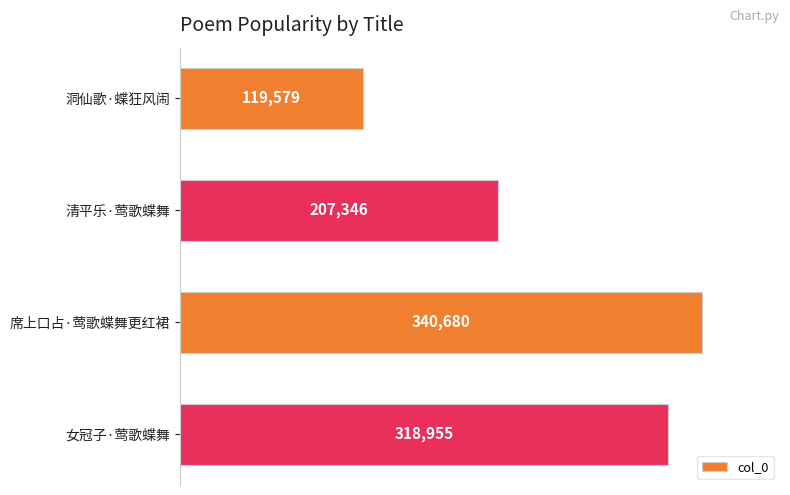

Does the chart contain stacked bars?

No